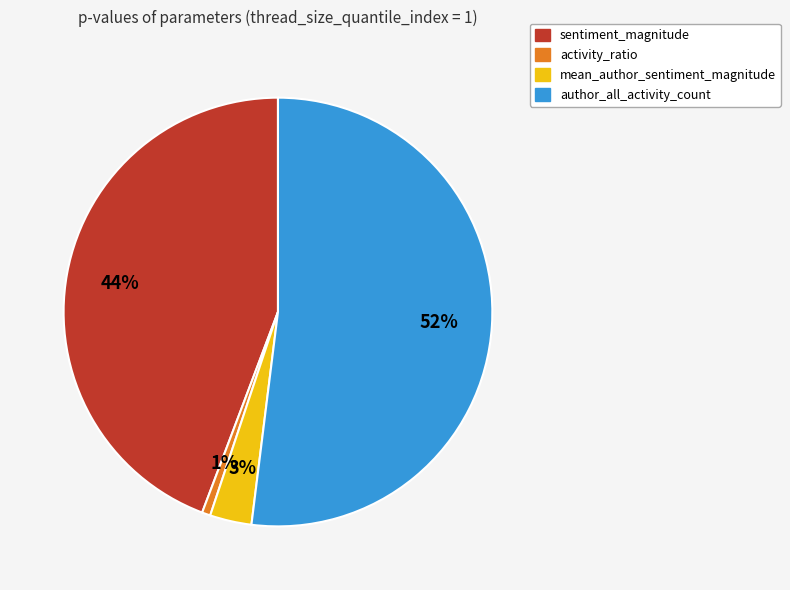

How many segments does this pie chart have?

4